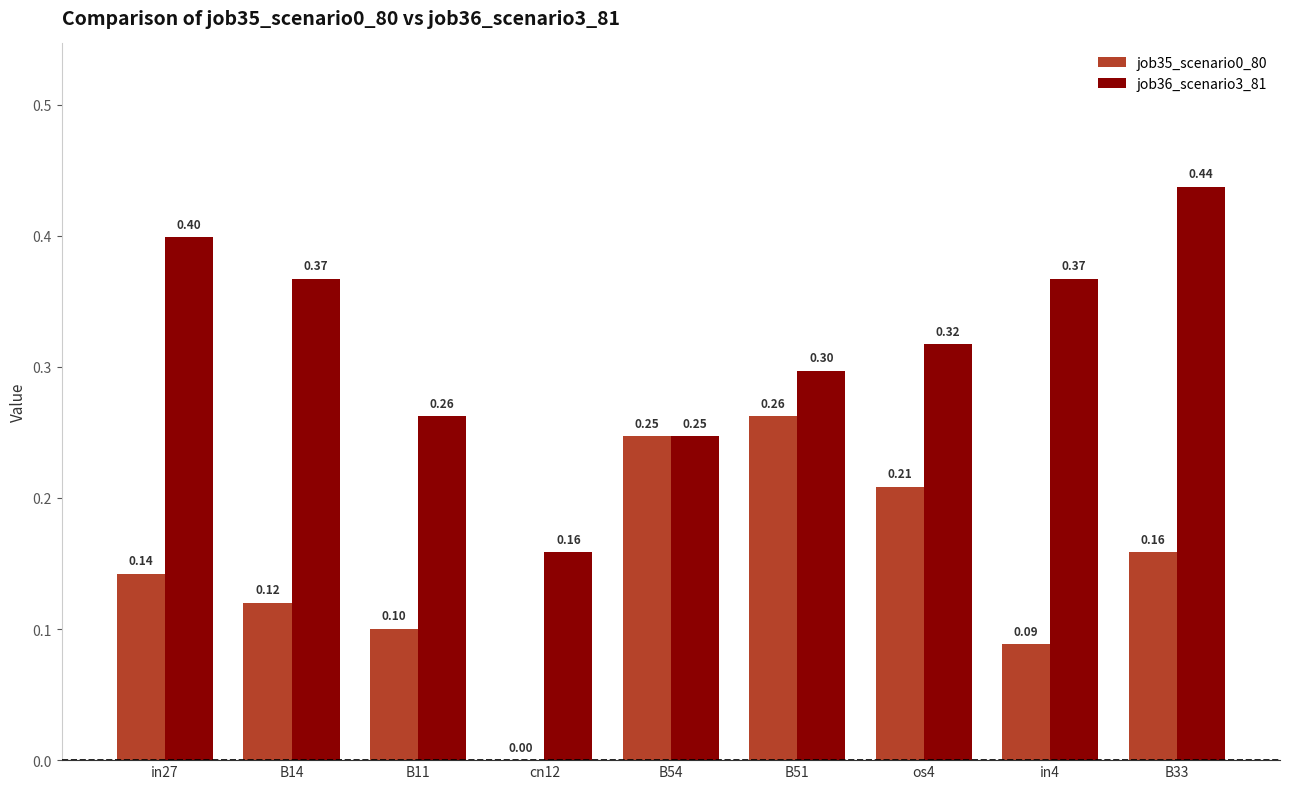

Which series changed the most between B51 and in4?

job35_scenario0_80